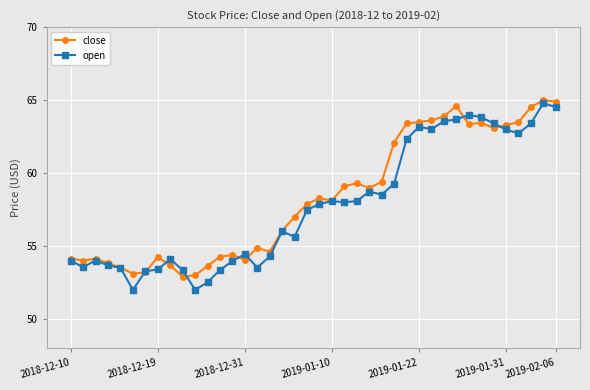

What is the lowest value of the close series?

52.9